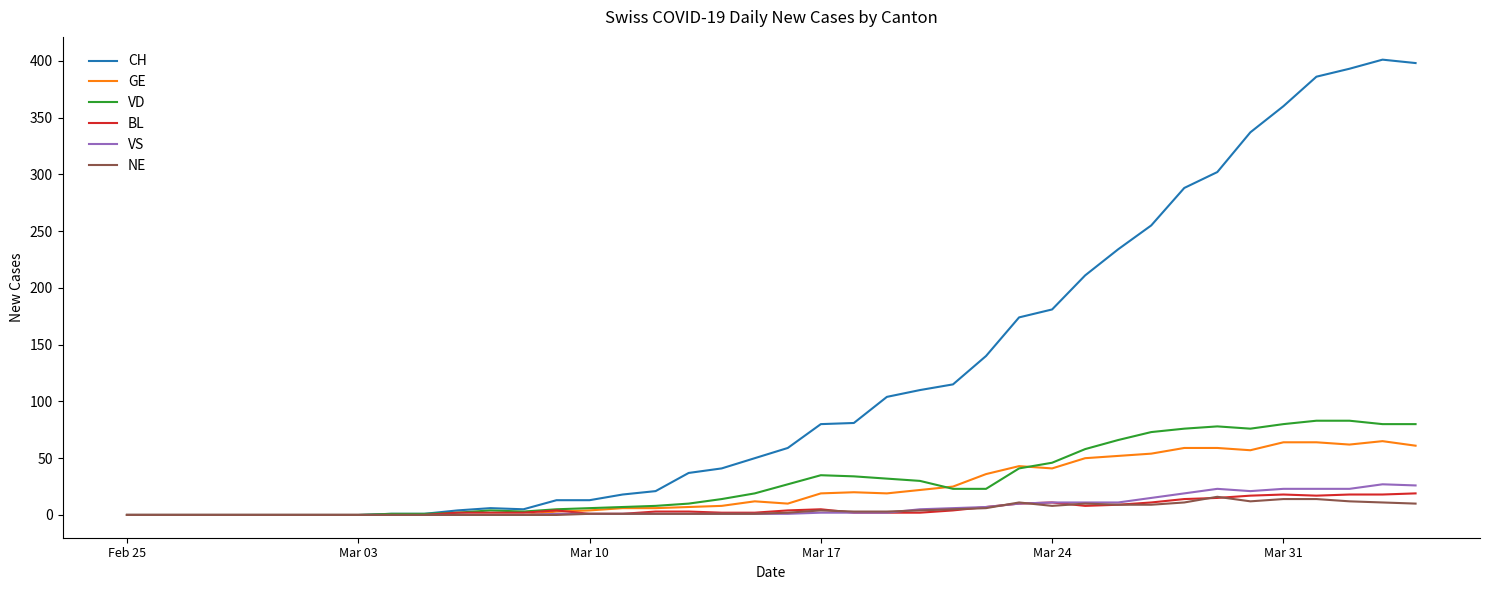

Which series has the largest range (max minus min)?

CH